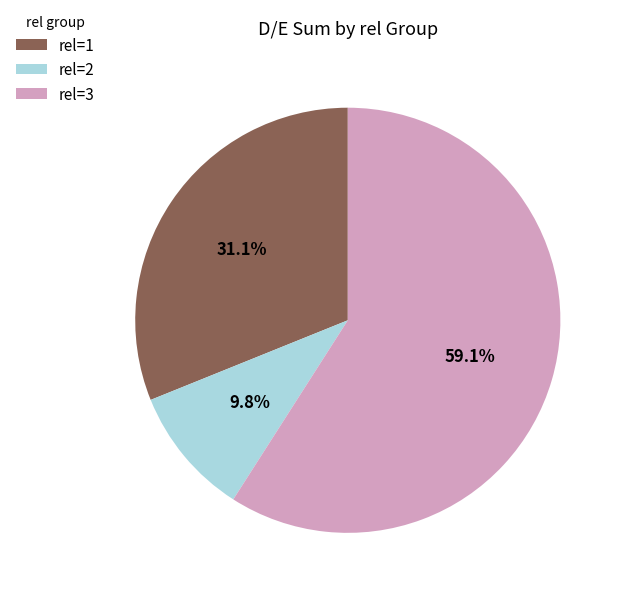

Count the number of slices in the pie.

3